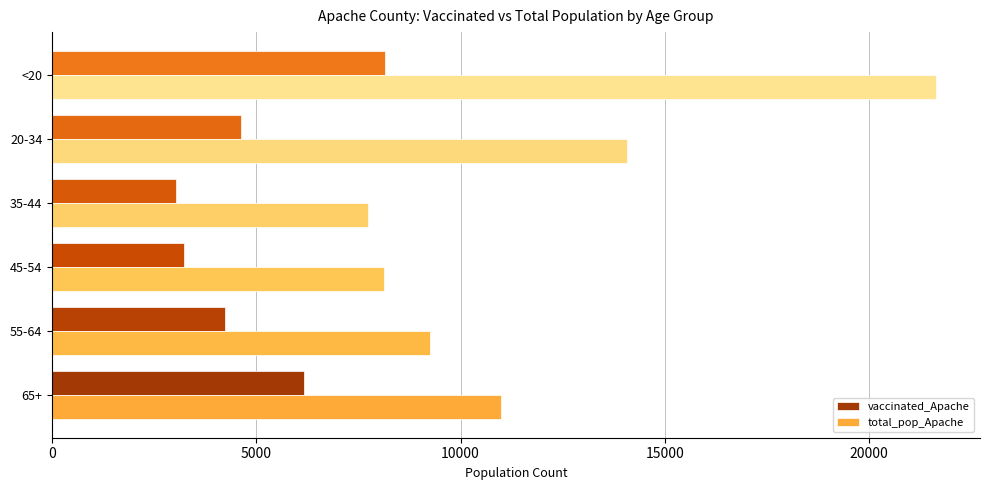

What is the maximum value for total_pop_Apache?

21632